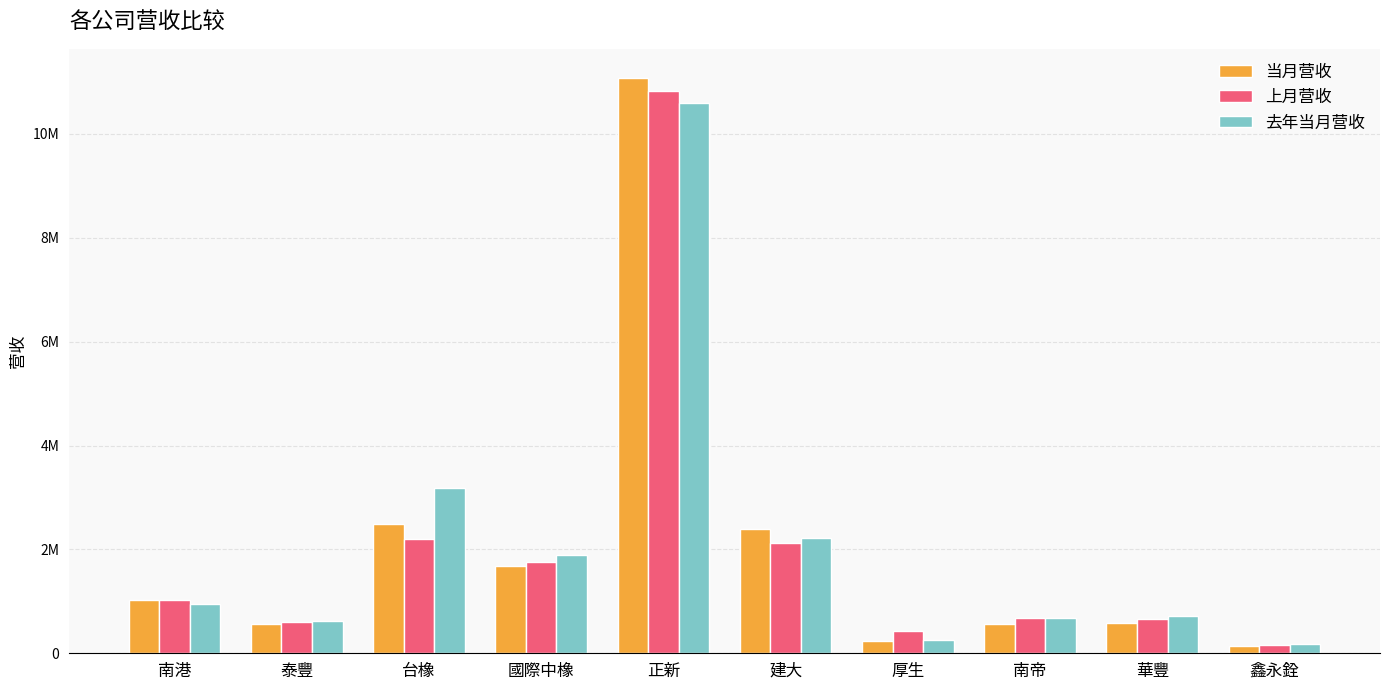

What is the spread (max minus min) of values at 南港?

82037